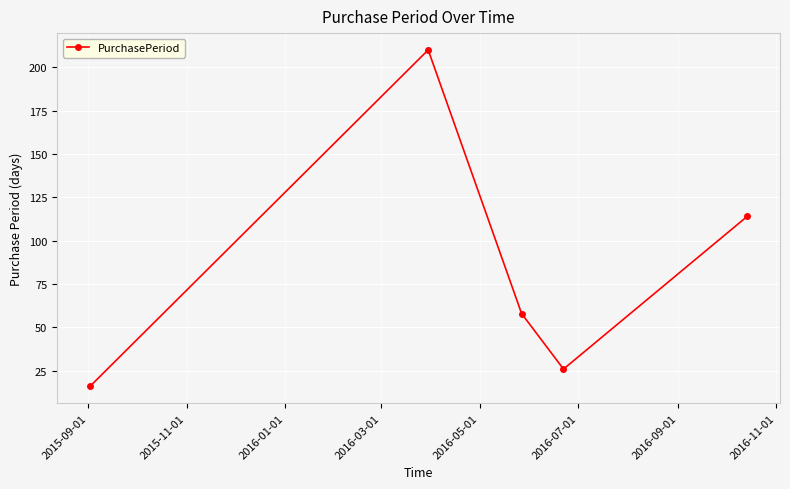

What is the average value?

85